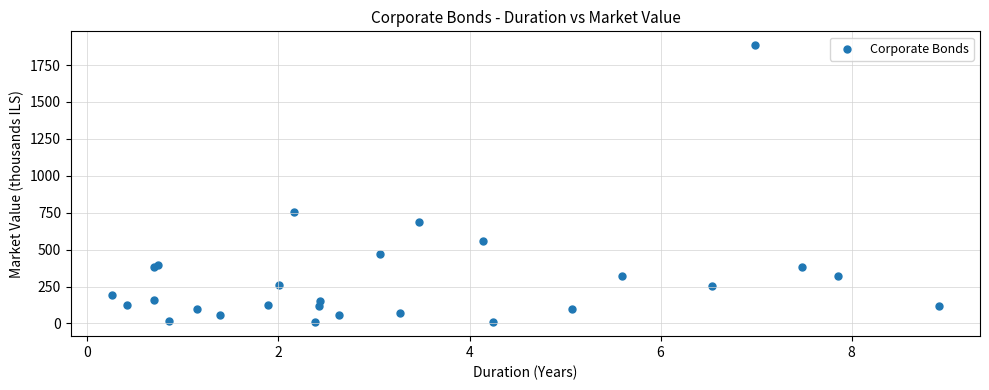

What Y value in the scatter plot is closest to 946?

752.4